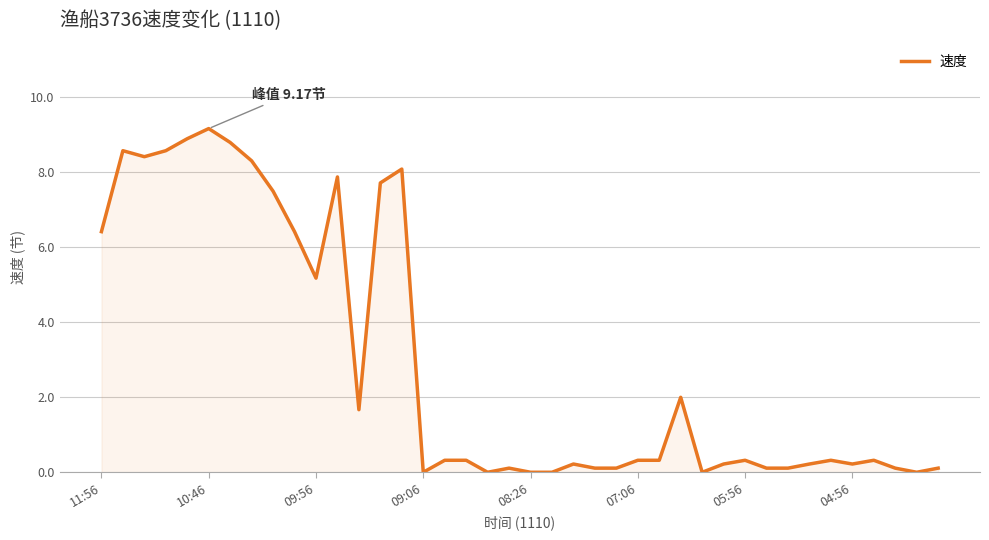

What is the greatest value displayed?

9.2